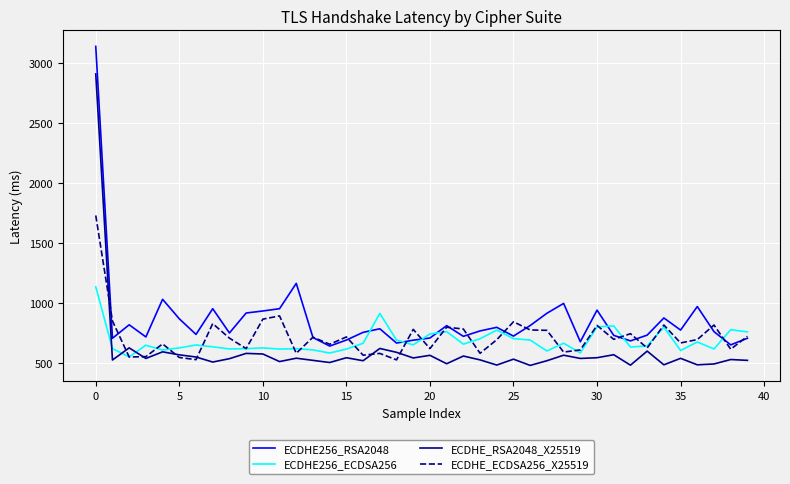

Which series has the largest total across all categories?

ECDHE256_RSA2048